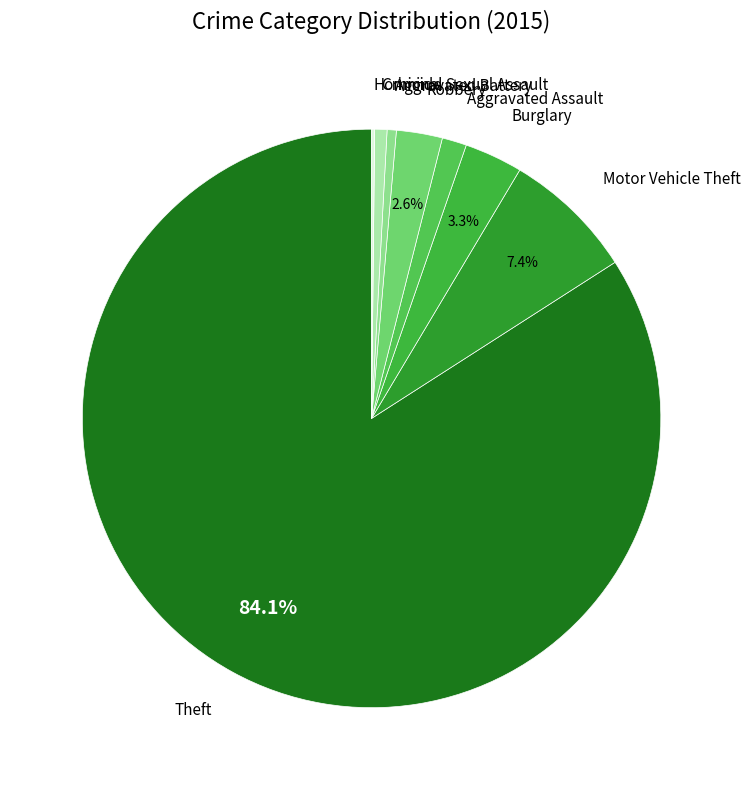

Is there any slice that represents more than half of the pie?

Yes